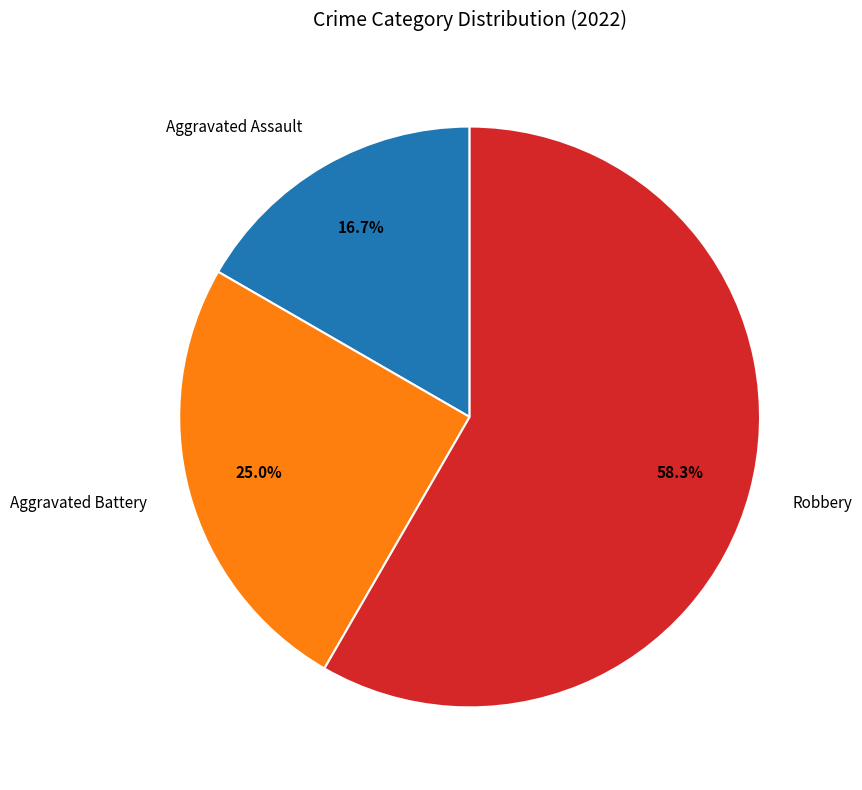

Is there a majority slice in this chart?

Yes